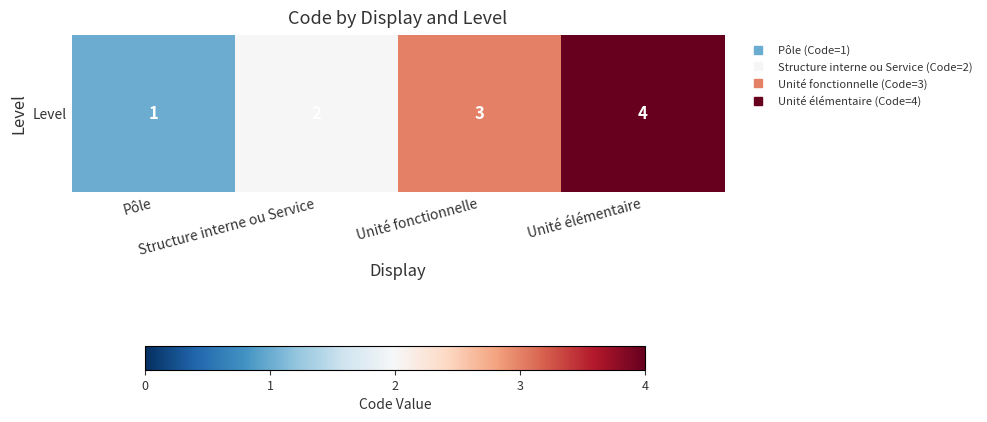

List the labels in order of value, smallest first.

Pôle, Structure interne ou Service, Unité fonctionnelle, Unité élémentaire